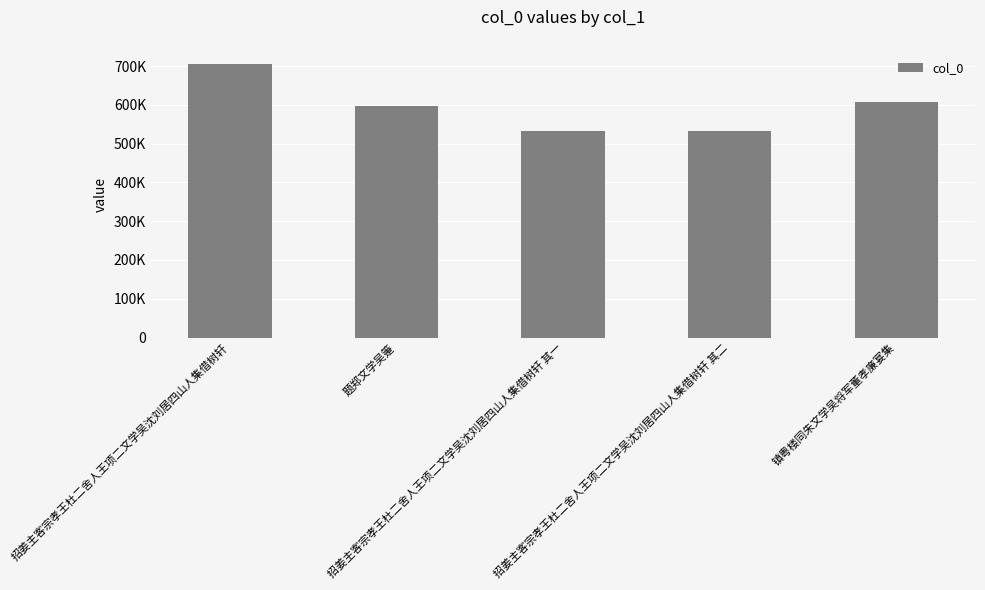

What is the maximum value shown in the chart?

704342